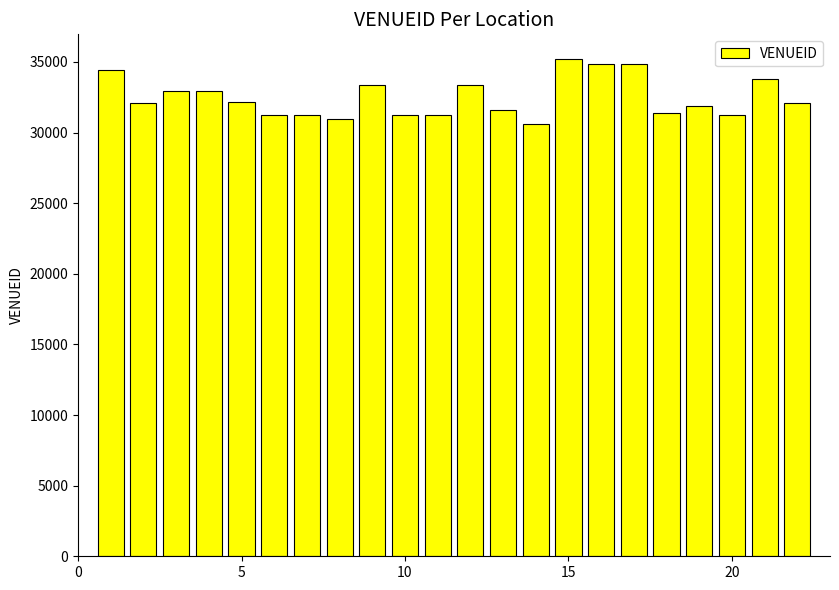

How many bars are there in total?

22